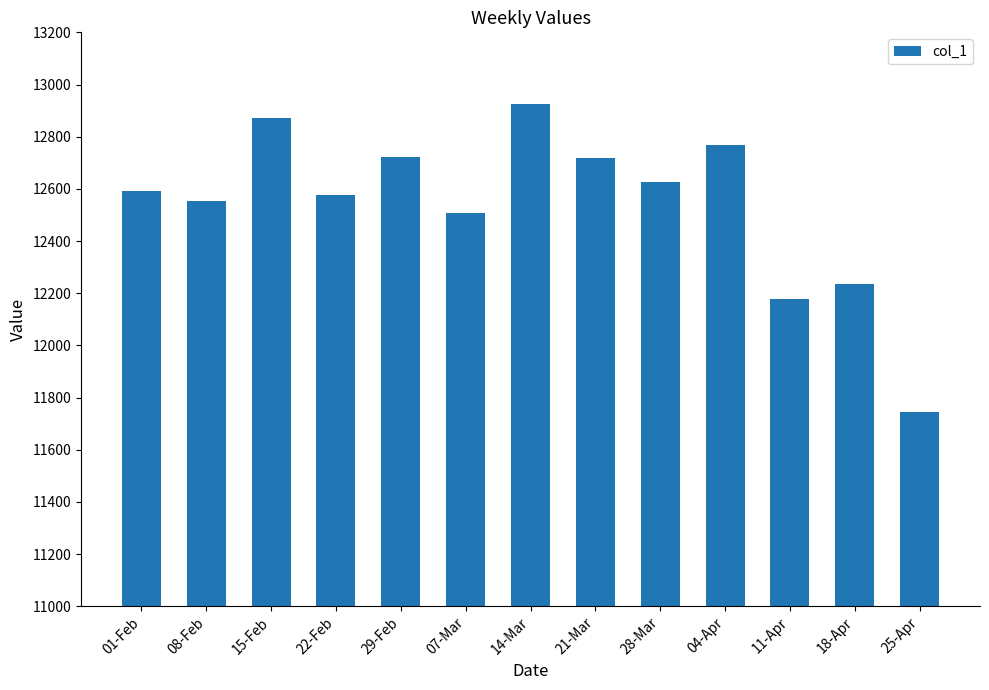

What is the ratio of the value at 07-Mar to the value at 15-Feb?

1.0